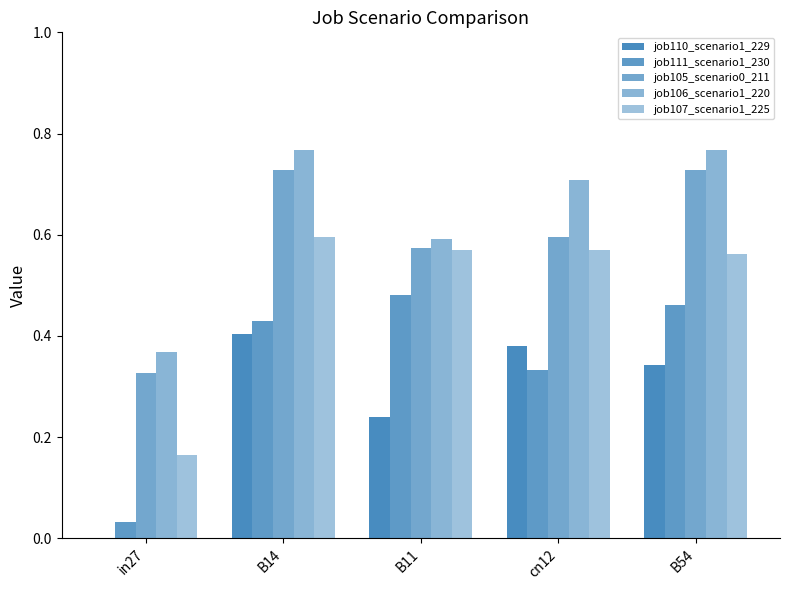

Which series changed the most between B14 and cn12?

job105_scenario0_211